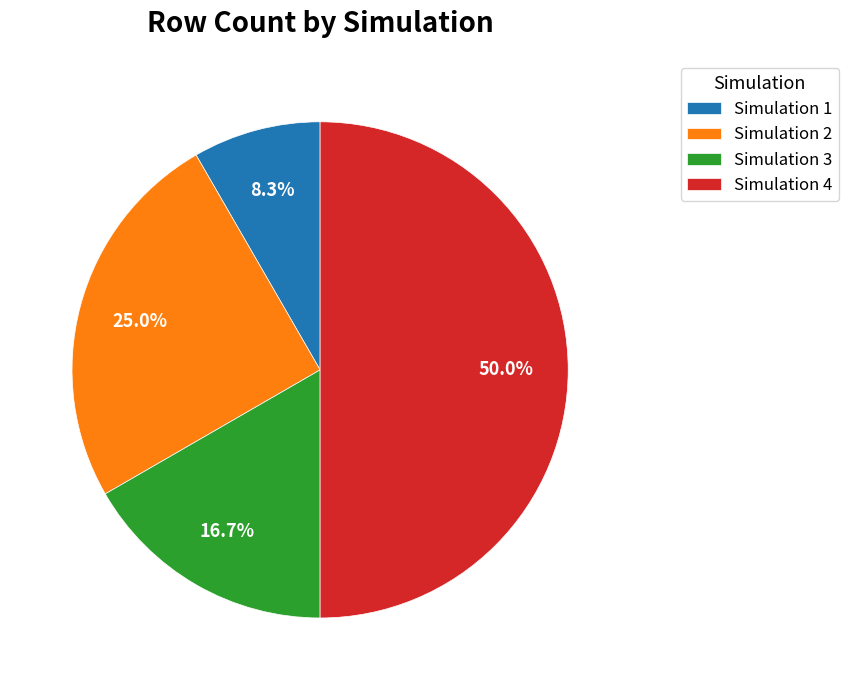

What is the smallest slice in the pie chart?

Simulation 1